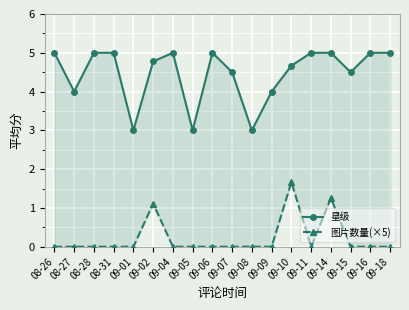

At which label does 星级 reach its minimum?

09-01